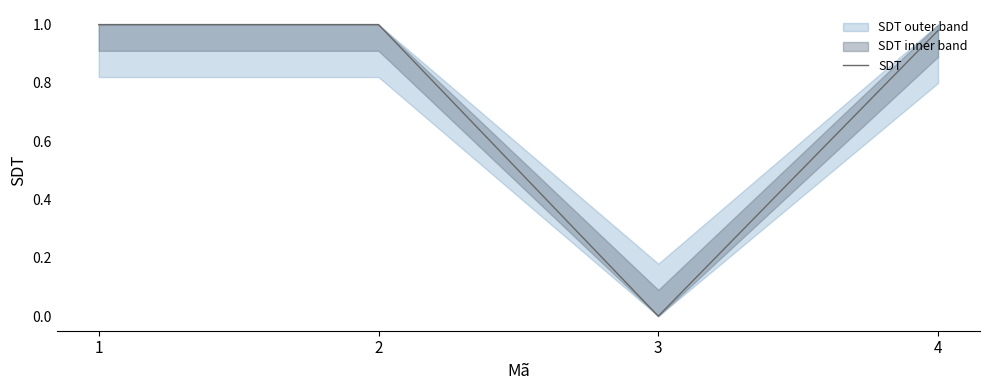

Reading left to right, transcribe all the data shown in this chart.

1=1.0	2=1.0	3=0.0	4=1.0